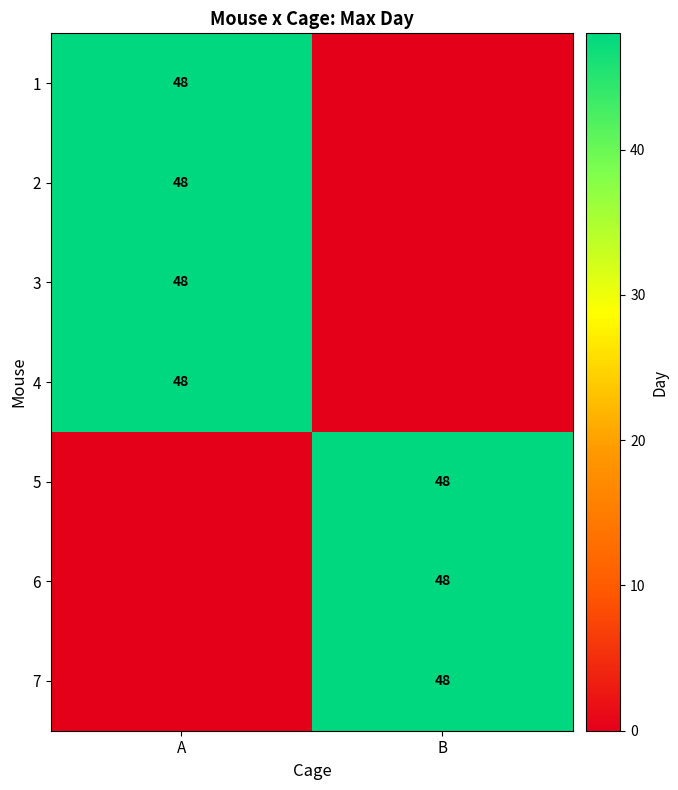

The value of row_1 at A is 11. True or false?

False